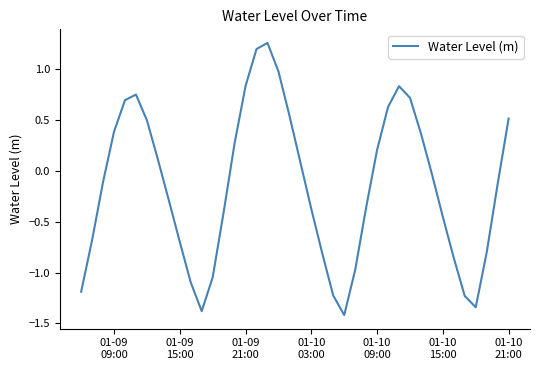

What is the difference between the maximum and minimum values?

2.7